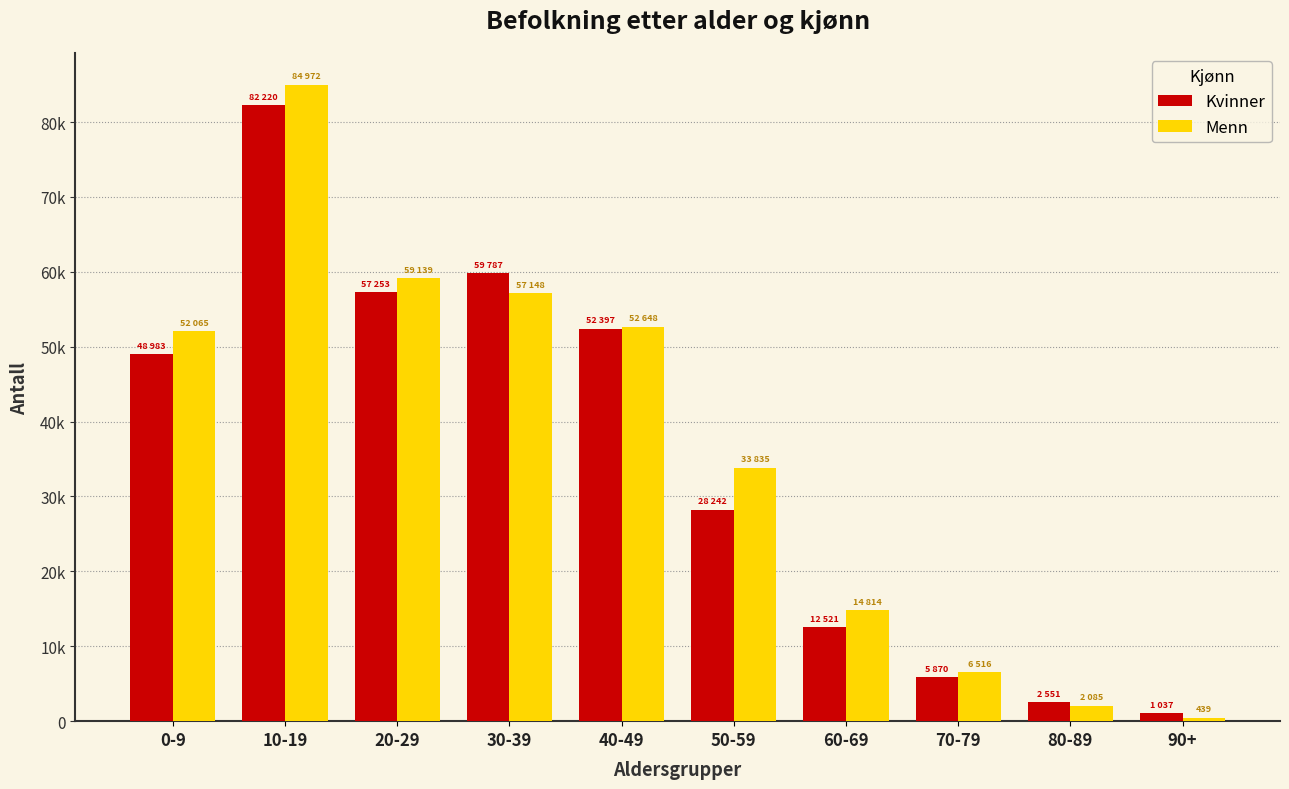

What are all the series names shown in the legend?

Kvinner, Menn